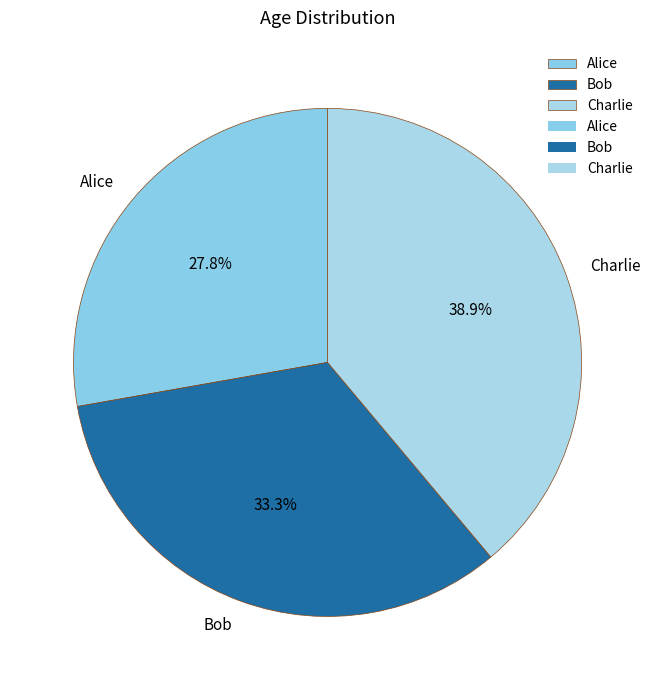

To the nearest percent, what percentage of the pie is Bob?

33%